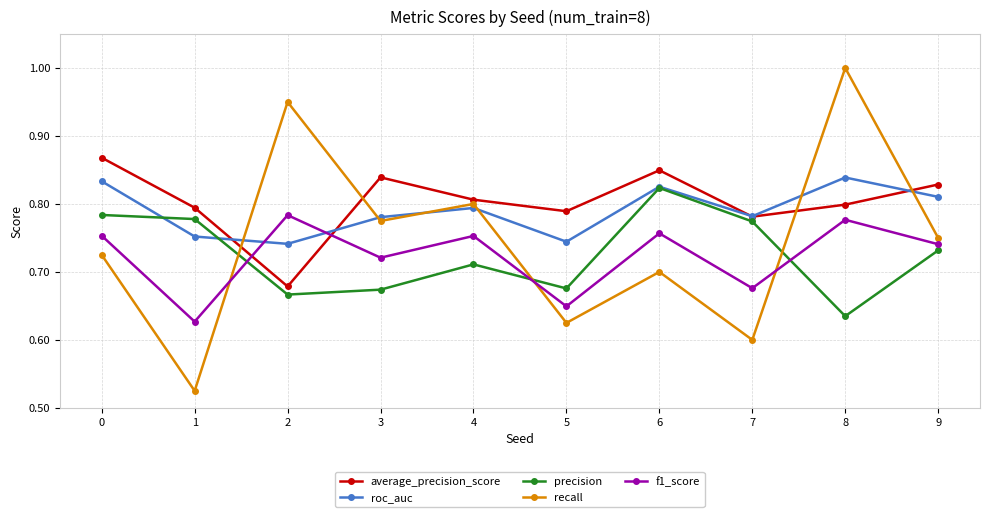

Between 1 and 3, which series saw the biggest shift?

recall